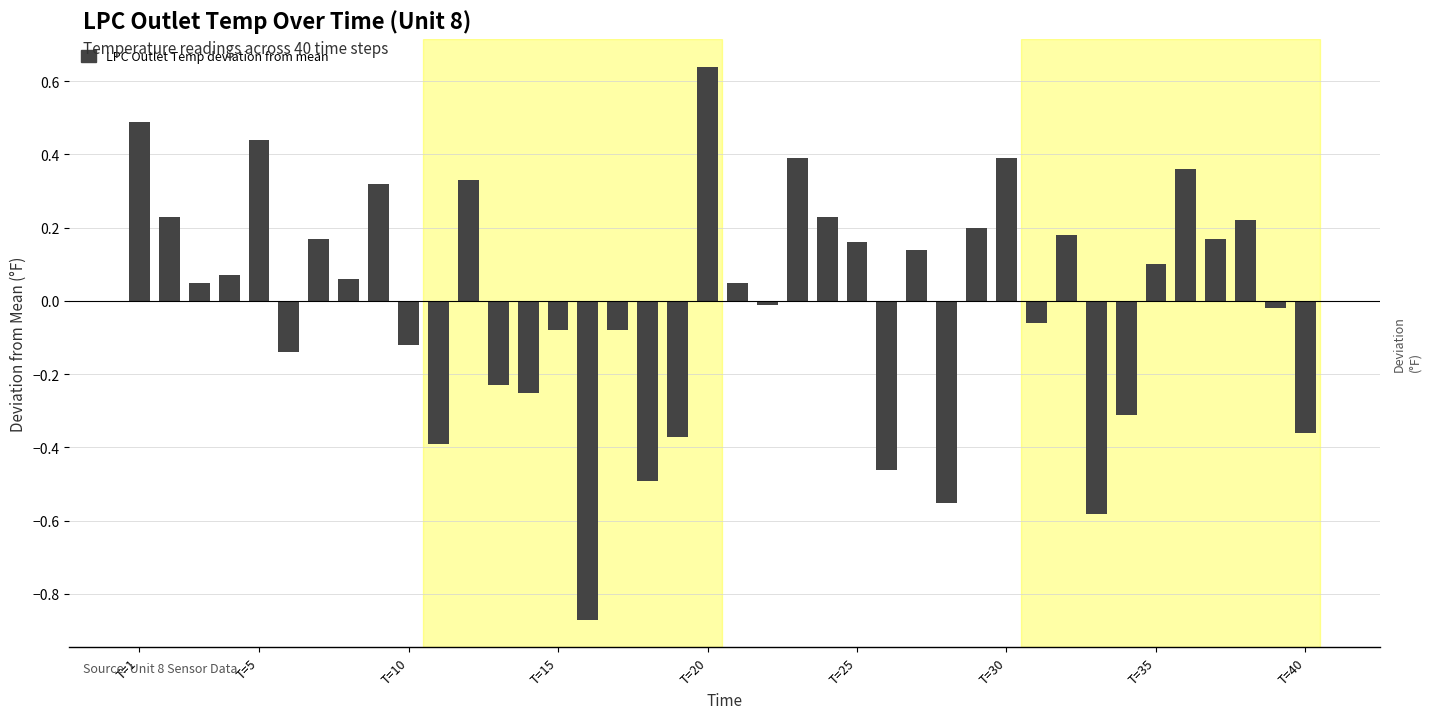

How many negative values are there?

18